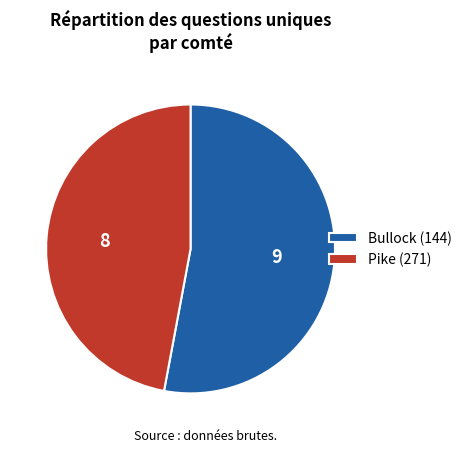

The Pike (271) slice represents 56% of the pie. True or false?

False